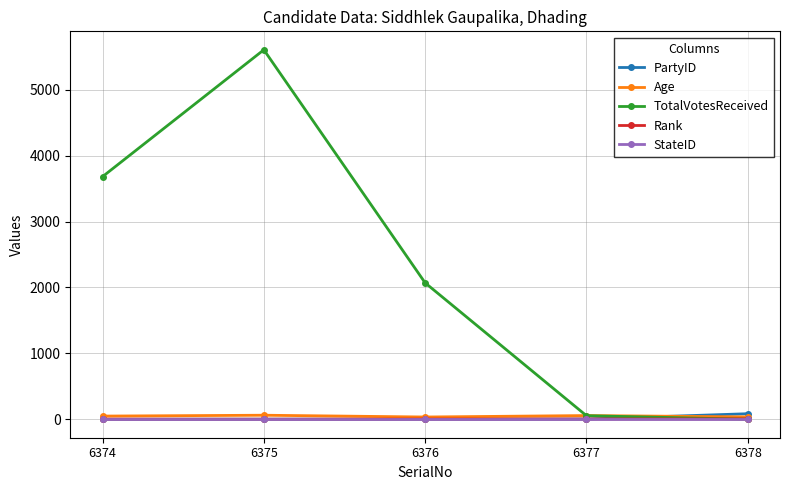

At how many categories does at least one series exceed 1006?

3